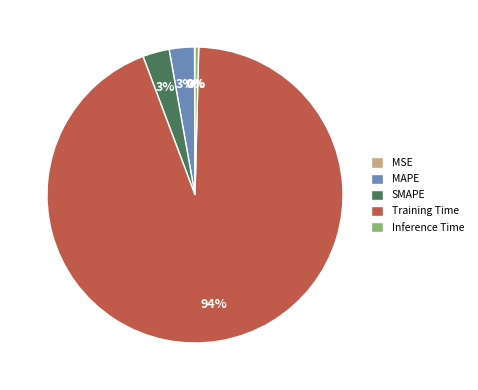

Is SMAPE the majority of the pie?

No